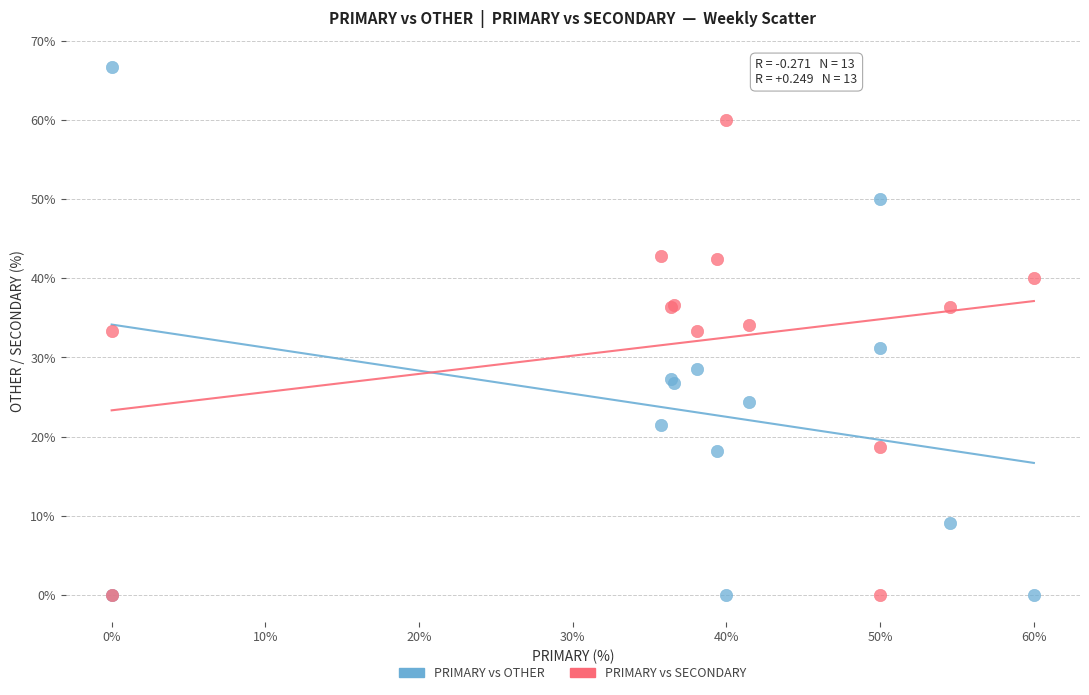

Which series has the largest Y range (max minus min)?

PRIMARY vs OTHER